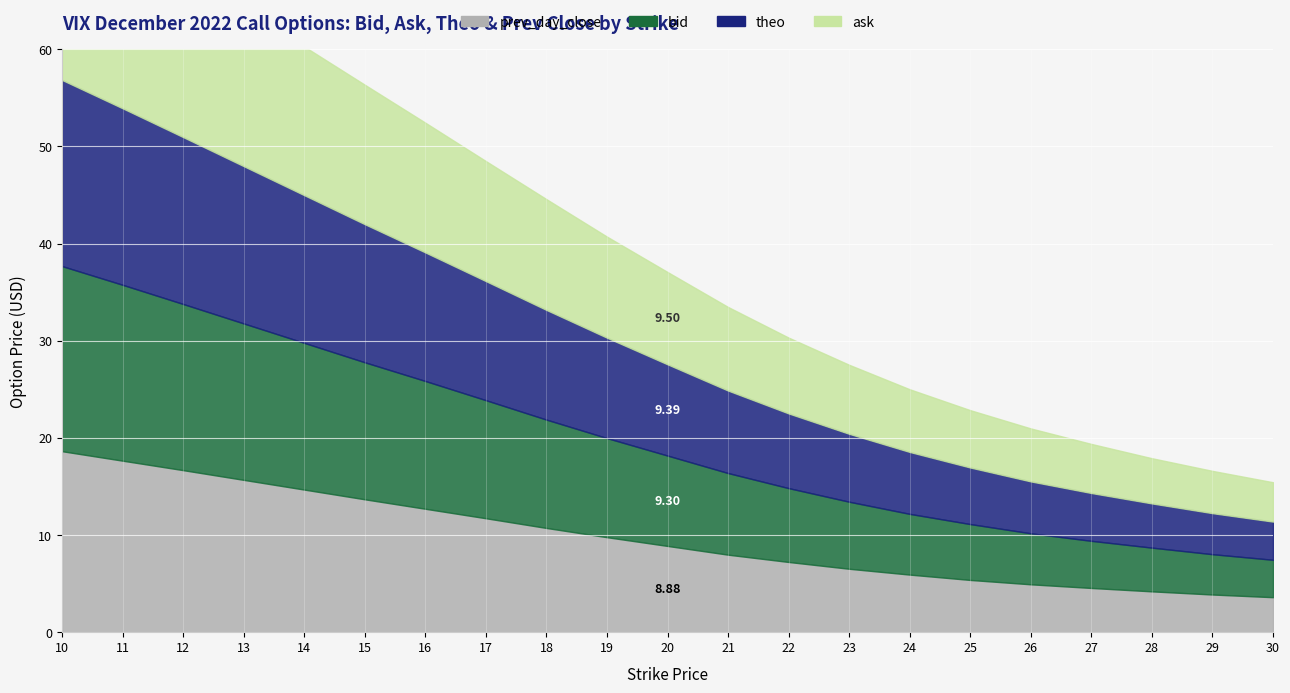

What is the total value across all series at 17?

48.5